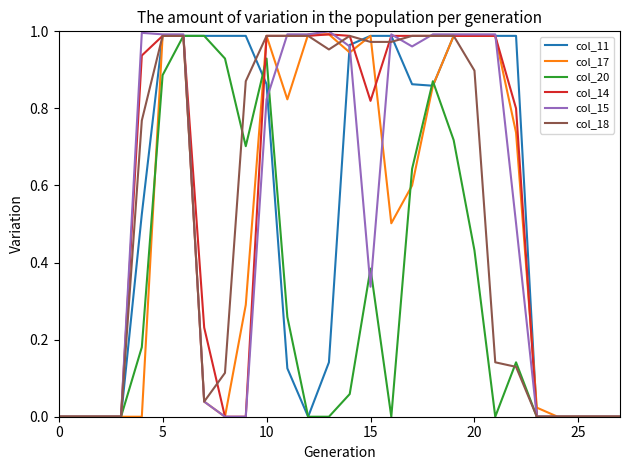

After their last crossing, which series has the higher values: col_14 or col_20?

col_14